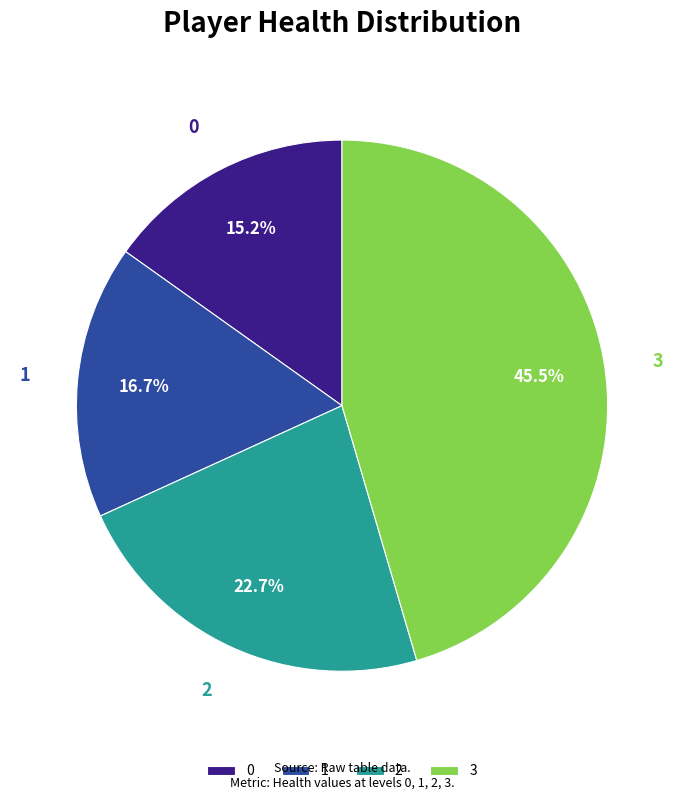

Which slice is the largest?

3